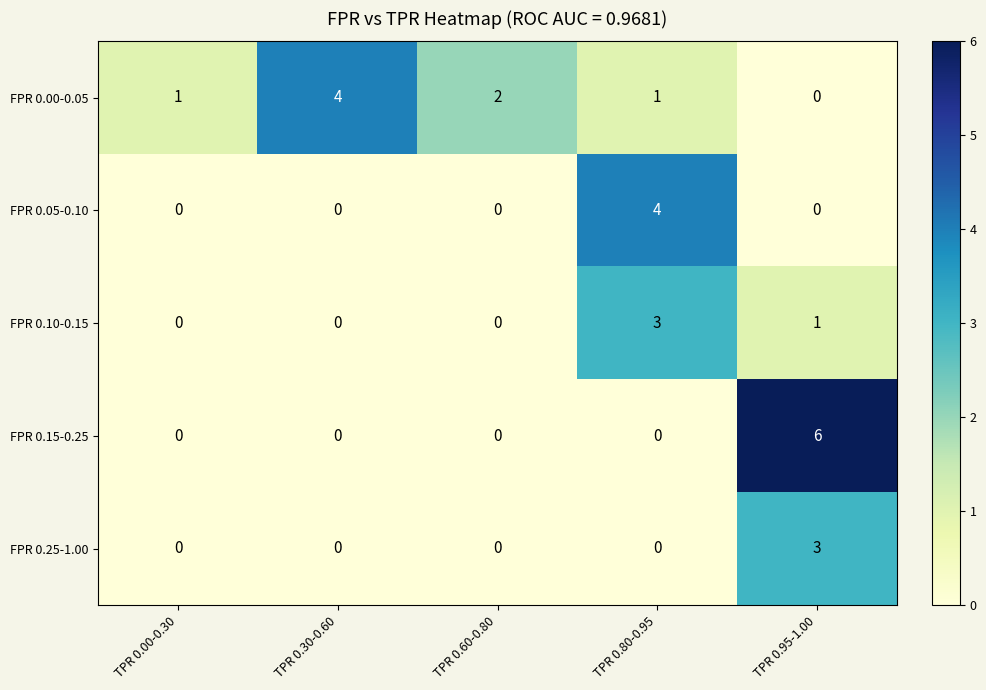

At which category is the sum across all series the highest?

TPR 0.95-1.00